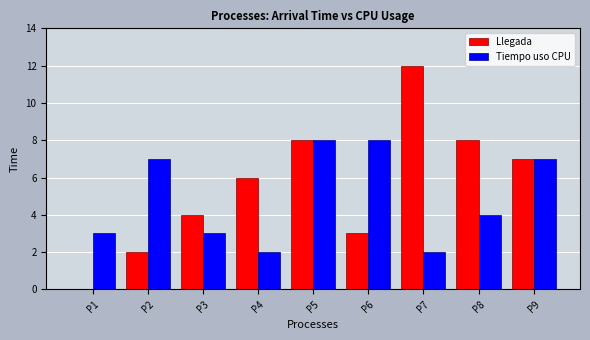

At which category does the chart reach its peak across all series?

P7